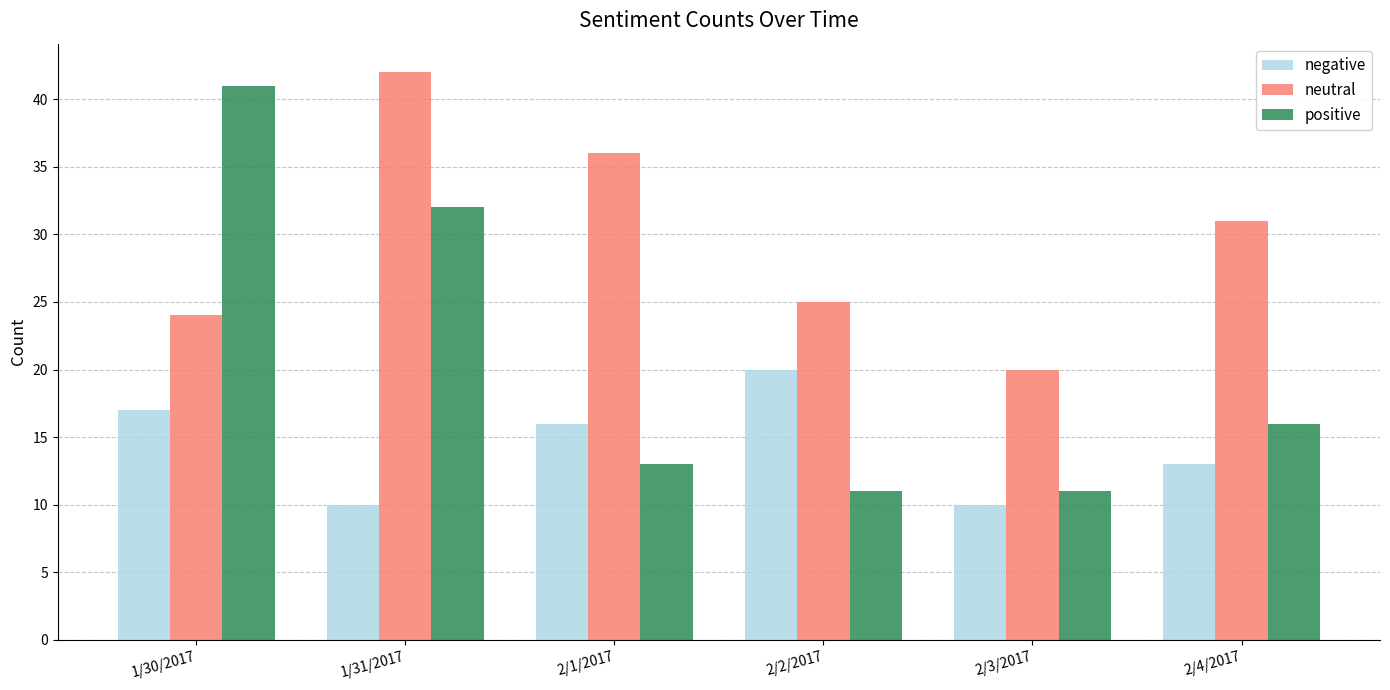

How many distinct data groups are displayed?

3